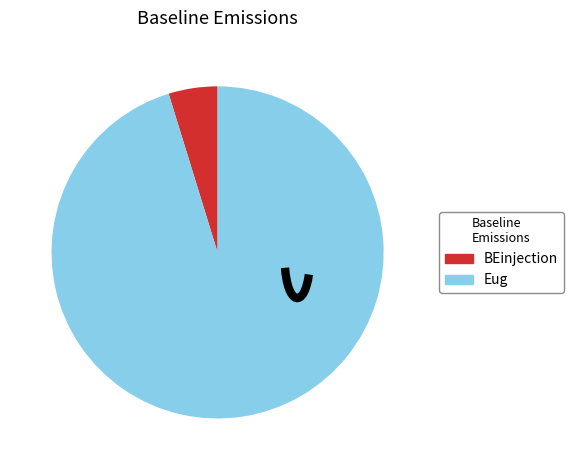

Is the sum of Eug and BEinjection greater than half?

Yes